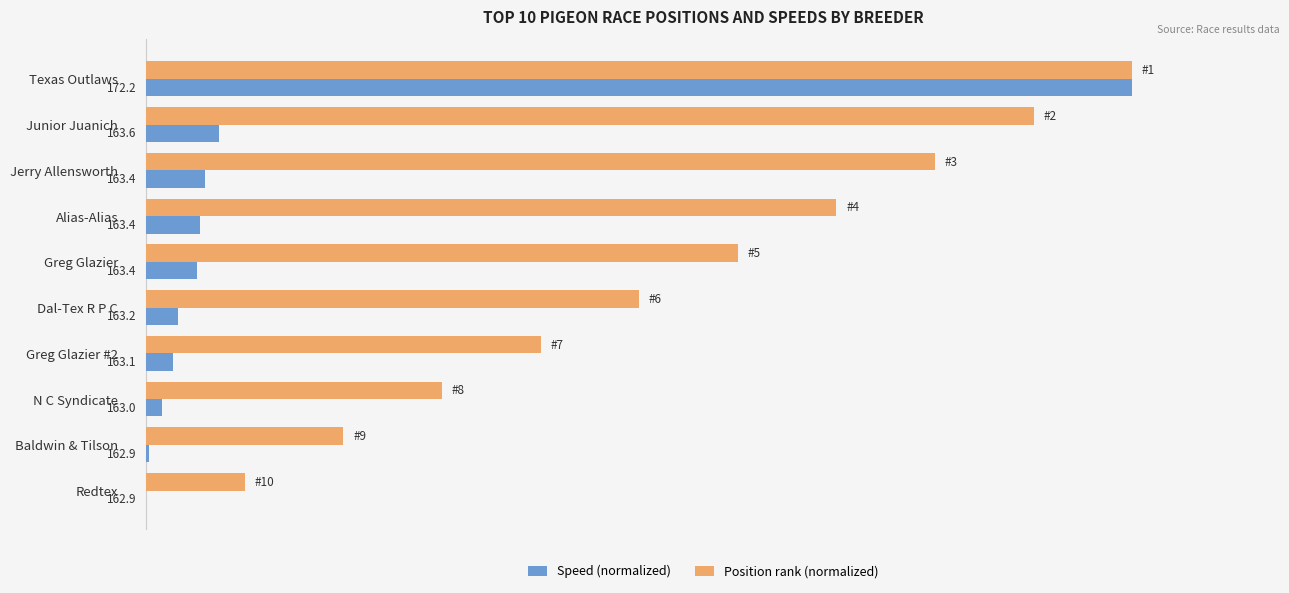

What are all the series names shown in the legend?

Speed (normalized), Position rank (normalized)